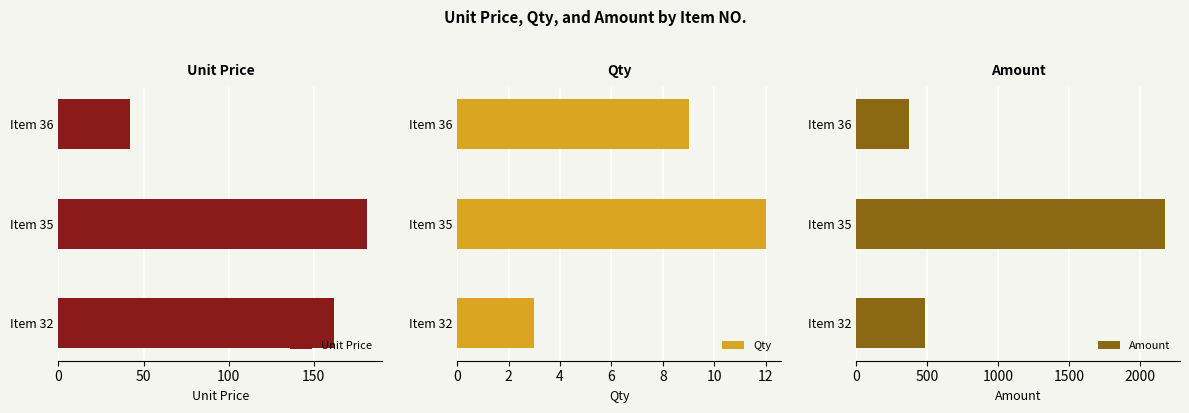

What are all the series names shown in the legend?

Unit Price, Qty, Amount